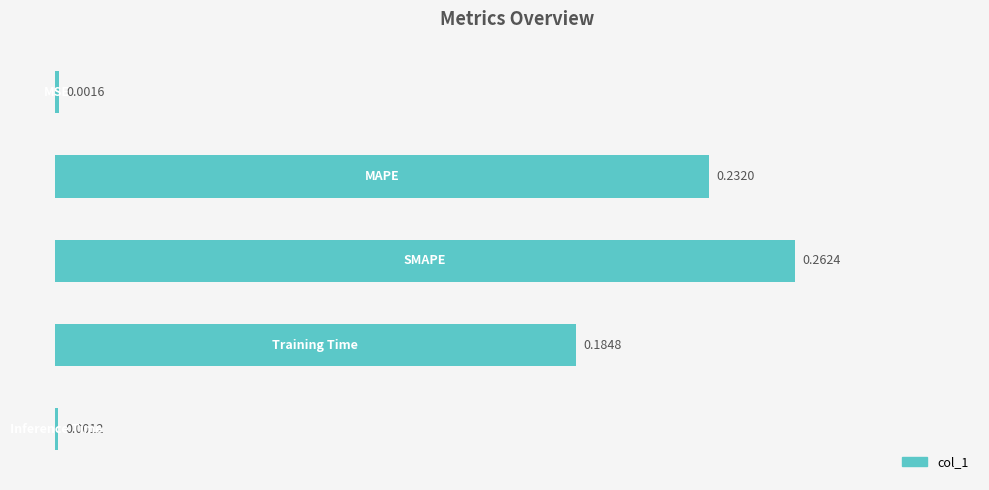

What is the sum of all values?

0.7